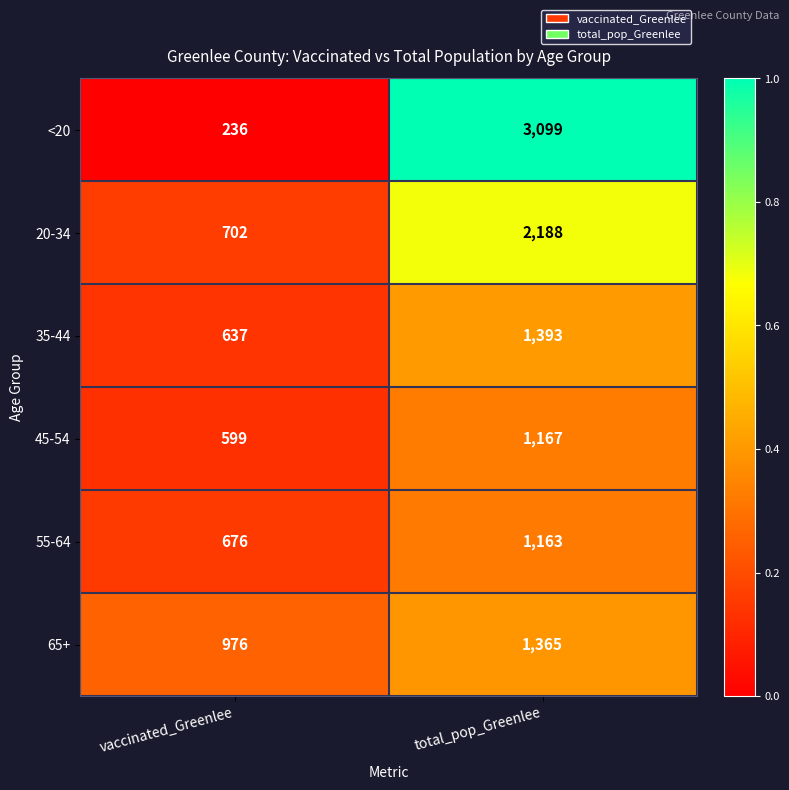

Which series has the largest range (max minus min)?

<20